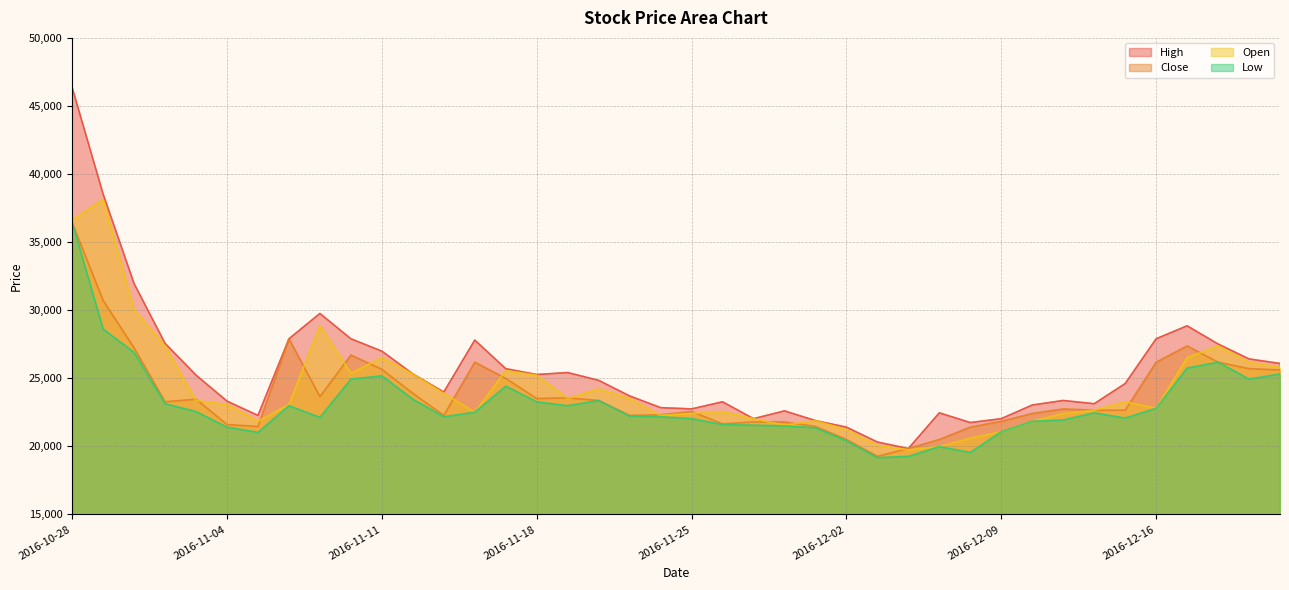

Between 2016-11-03 and 2016-12-19, which series saw the biggest shift?

Close